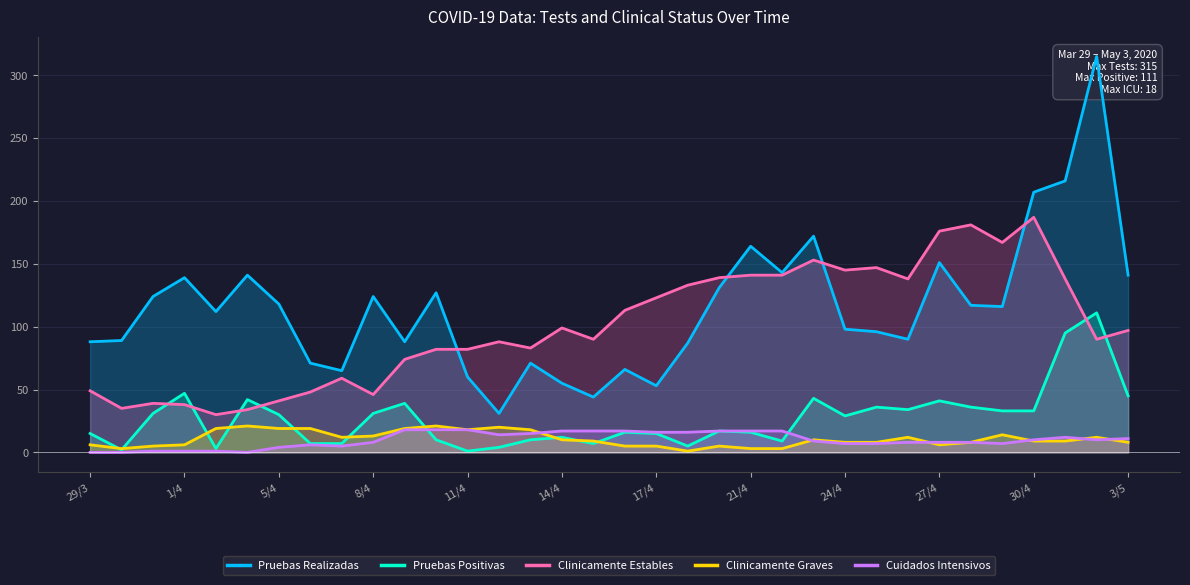

True or false: Cuidados Intensivos and Clinicamente Estables cross at least once.

False